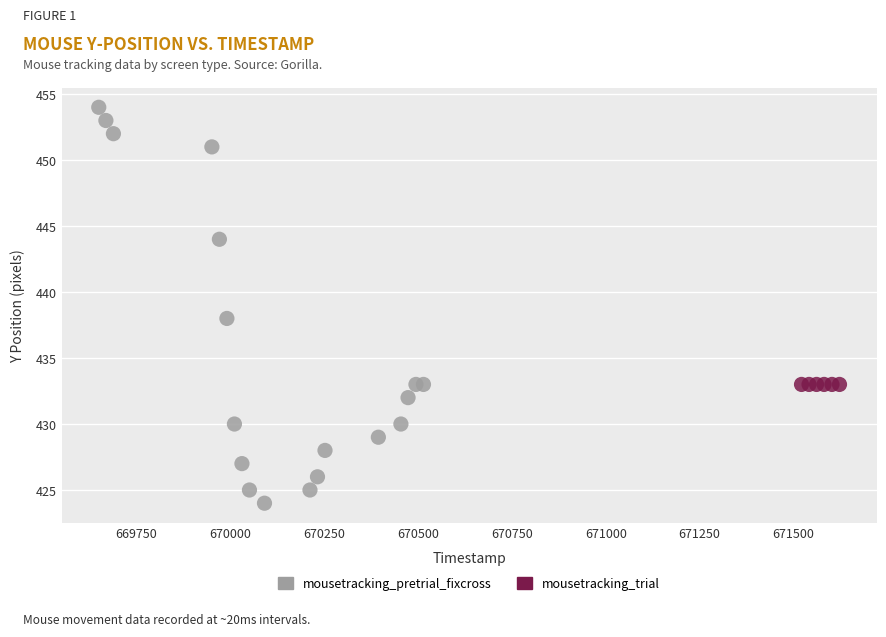

Which series contains the highest Y value?

mousetracking_pretrial_fixcross